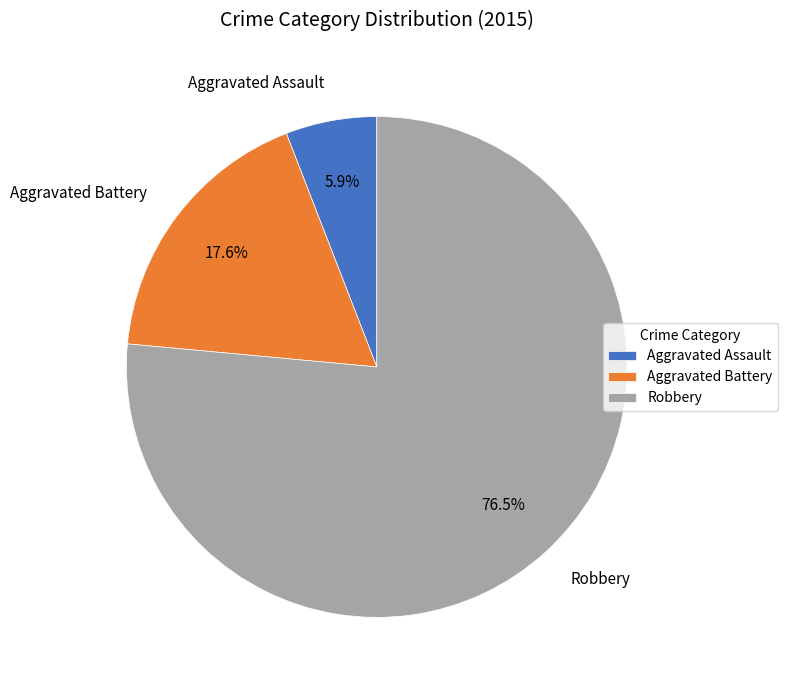

Which has a higher value, Aggravated Assault or Aggravated Battery?

Aggravated Battery